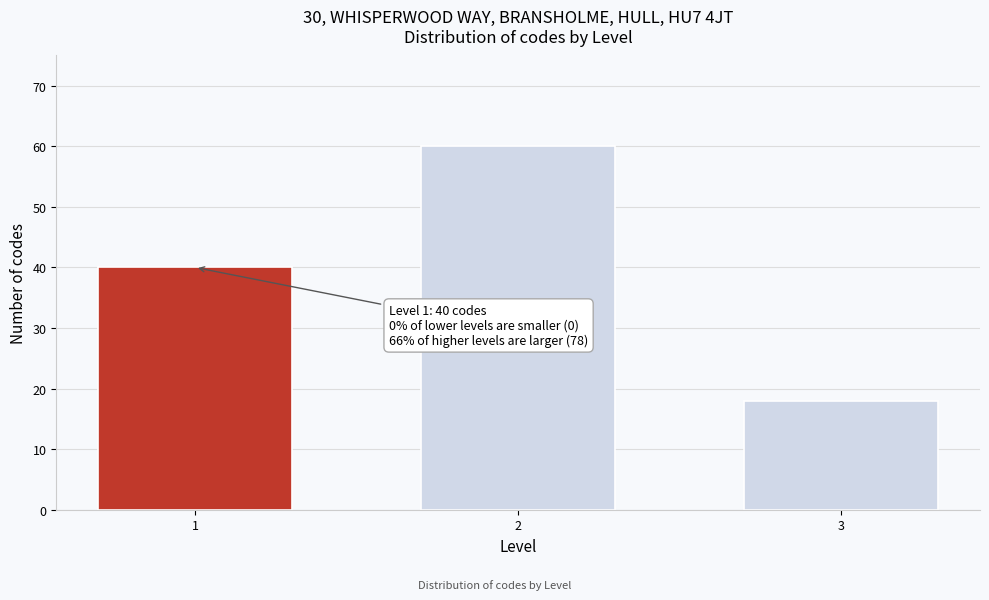

Reading left to right, list all the values displayed in this chart.

1=40	2=60	3=18